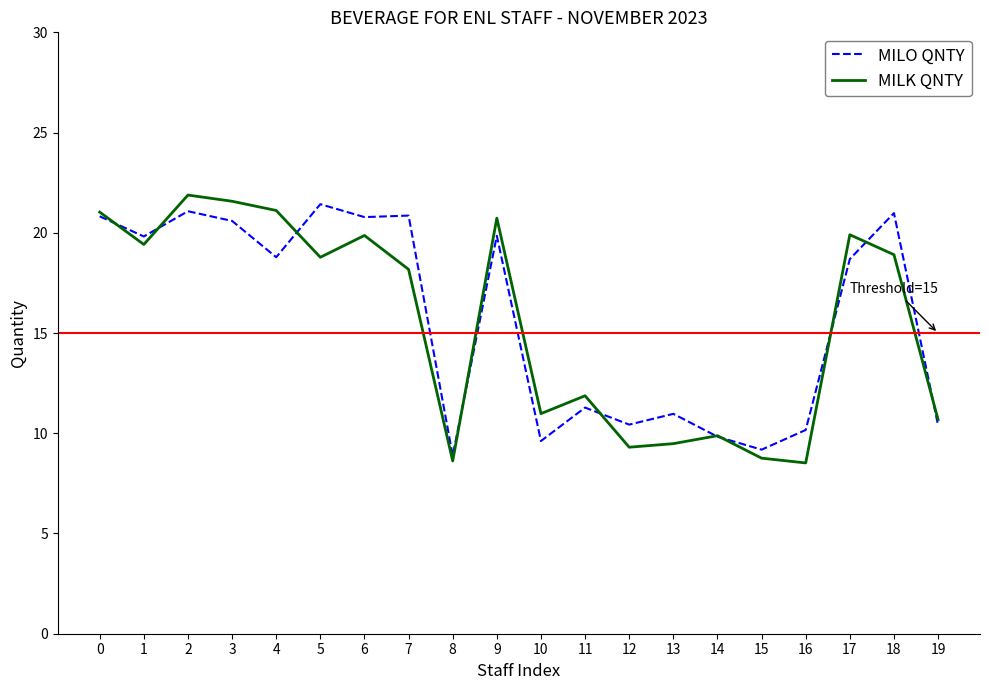

After their last crossing, which series has the higher values: MILO QNTY or MILK QNTY?

MILK QNTY